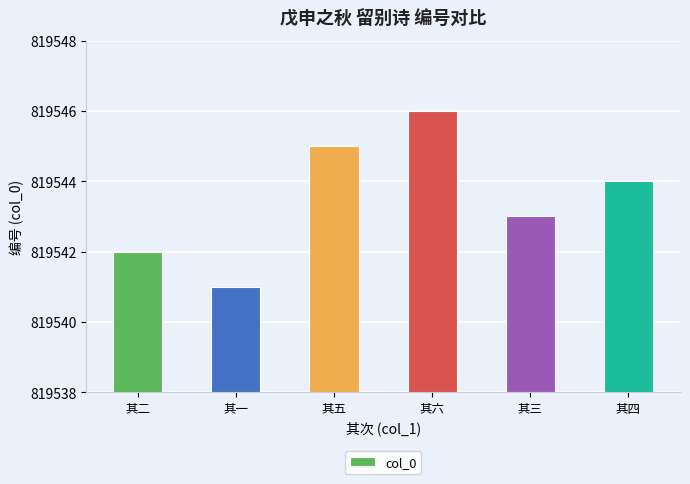

Count the values in the range 819542 to 819545.

4